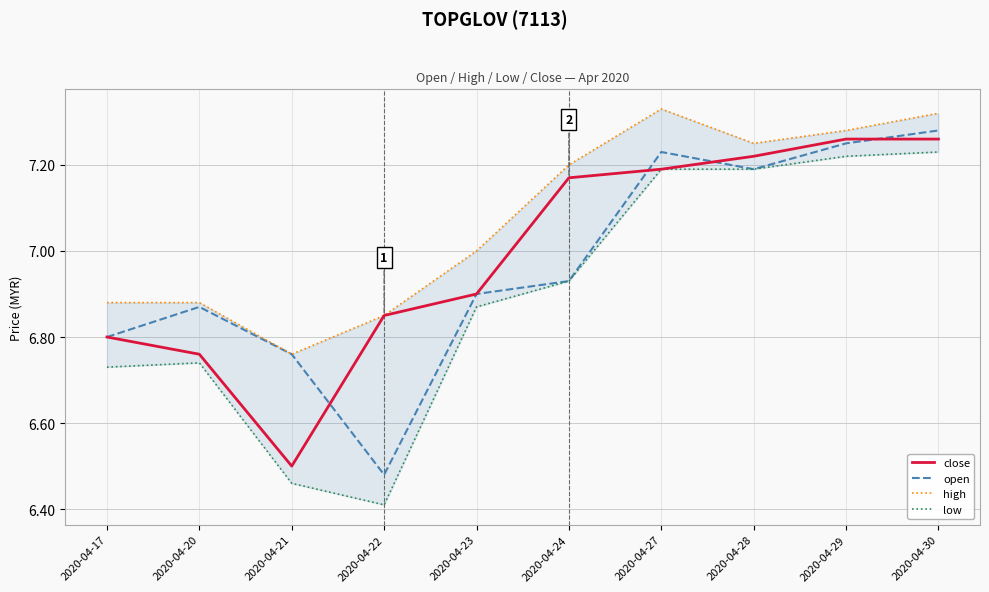

Is the value of low at 2020-04-28 greater than the value of high at 2020-04-23?

Yes